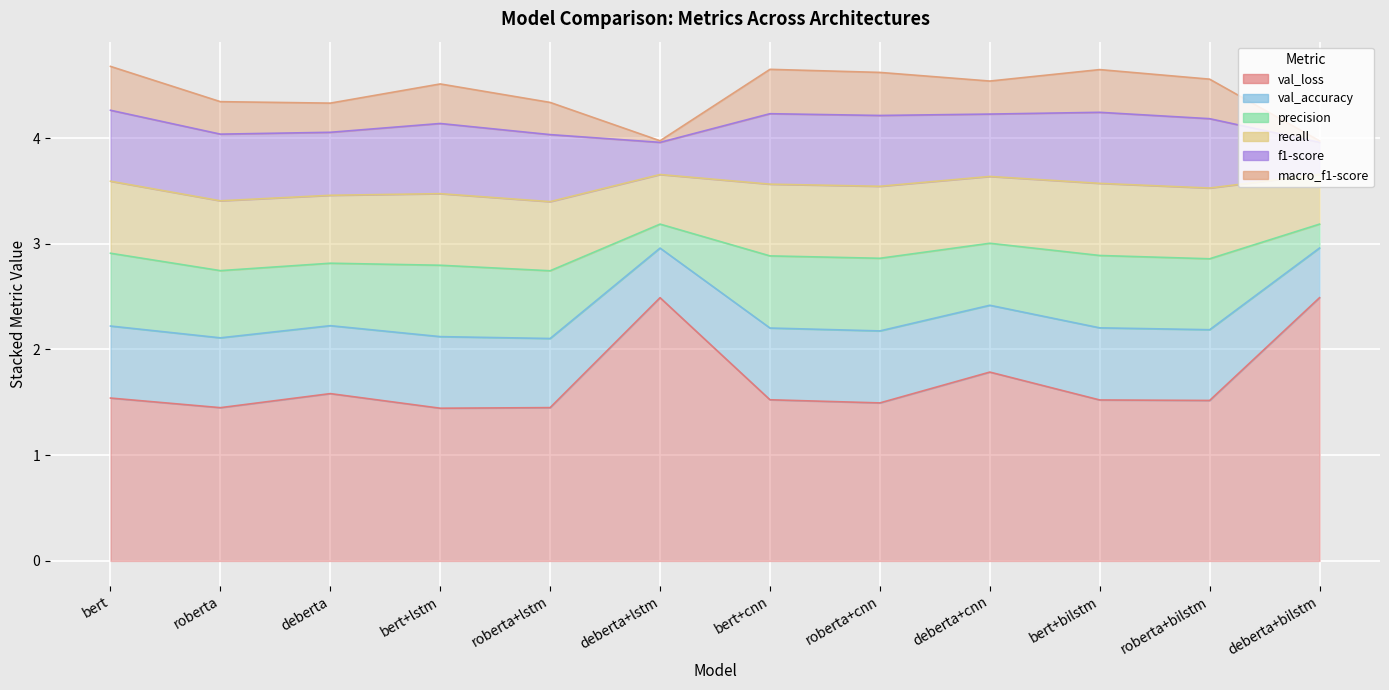

What is the sum of the val_accuracy values at roberta and roberta+bilstm?

1.3